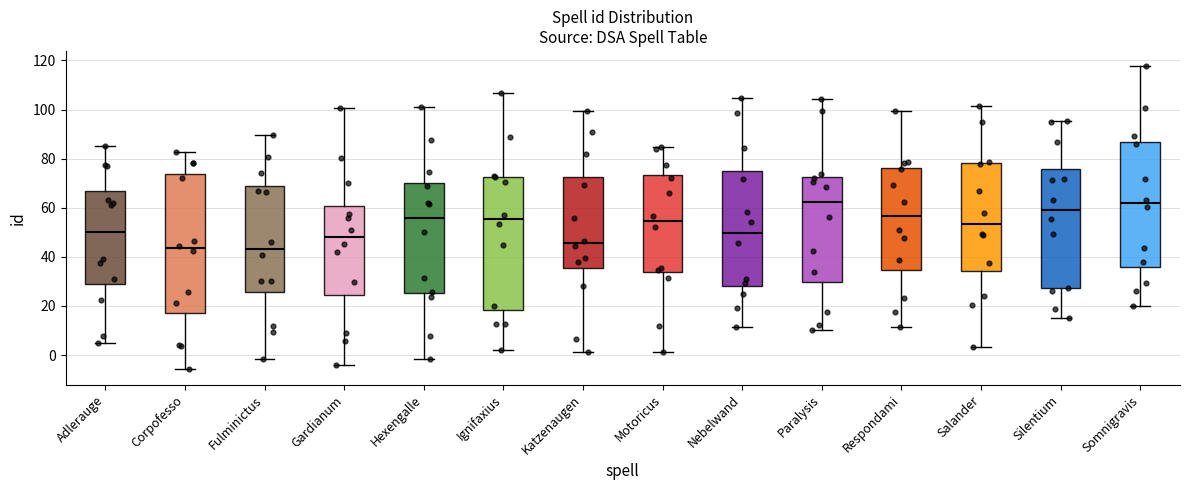

Where does the median line of the box for Paralysis sit on the y-axis? The values are not printed on the chart, so give them approximately, as read against the axis.

62